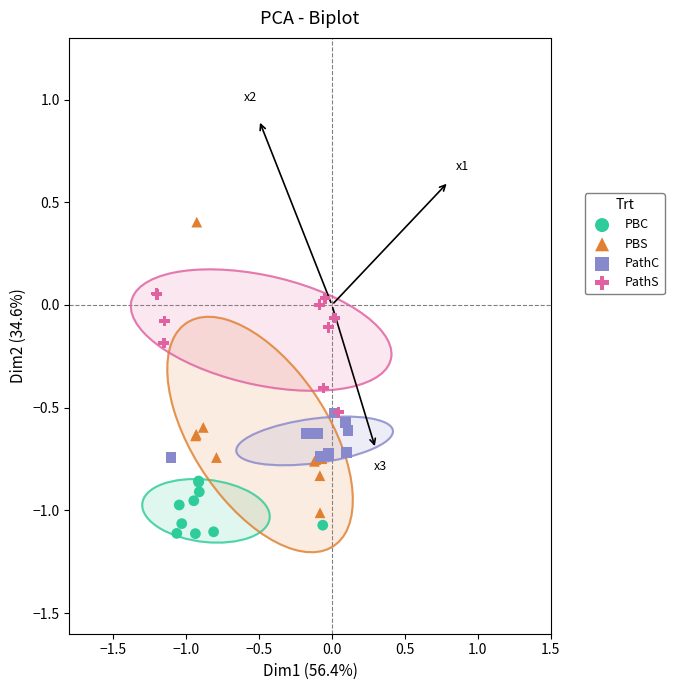

Which series contains the highest Y value?

PBS